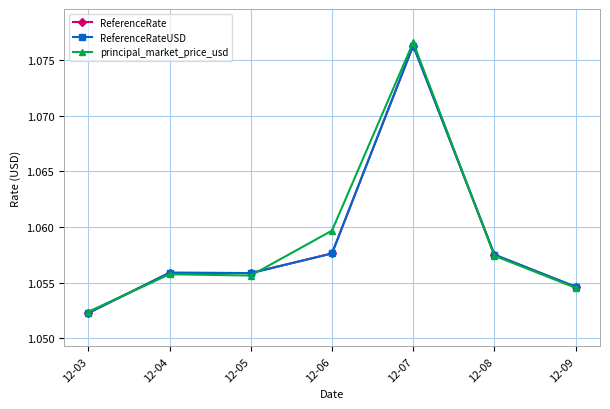

What is the value of the ReferenceRateUSD point at the 2nd from the left?

1.1